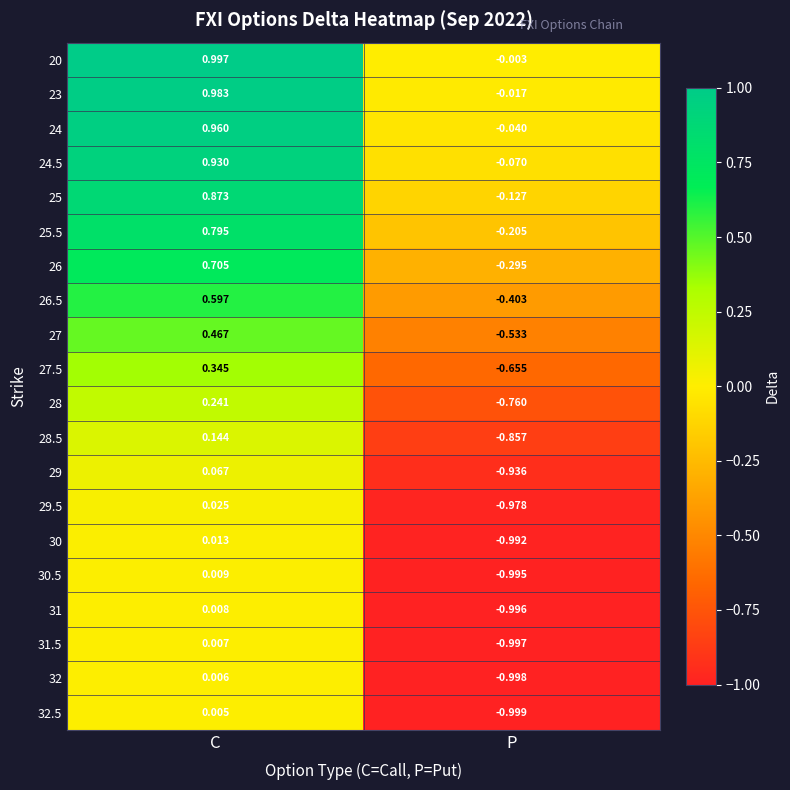

Count the number of categories in the chart.

2